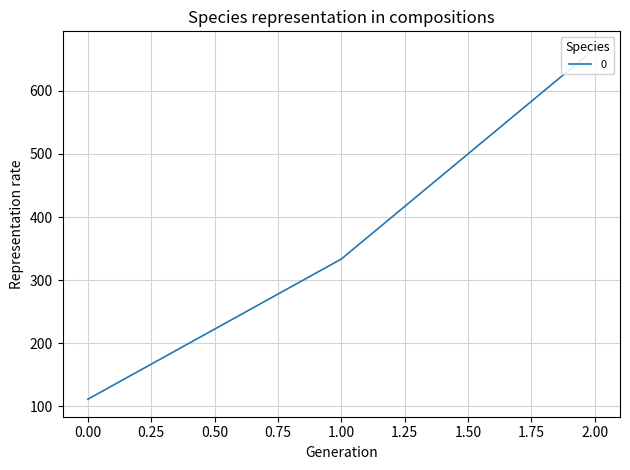

How many data points are less than 333?

1